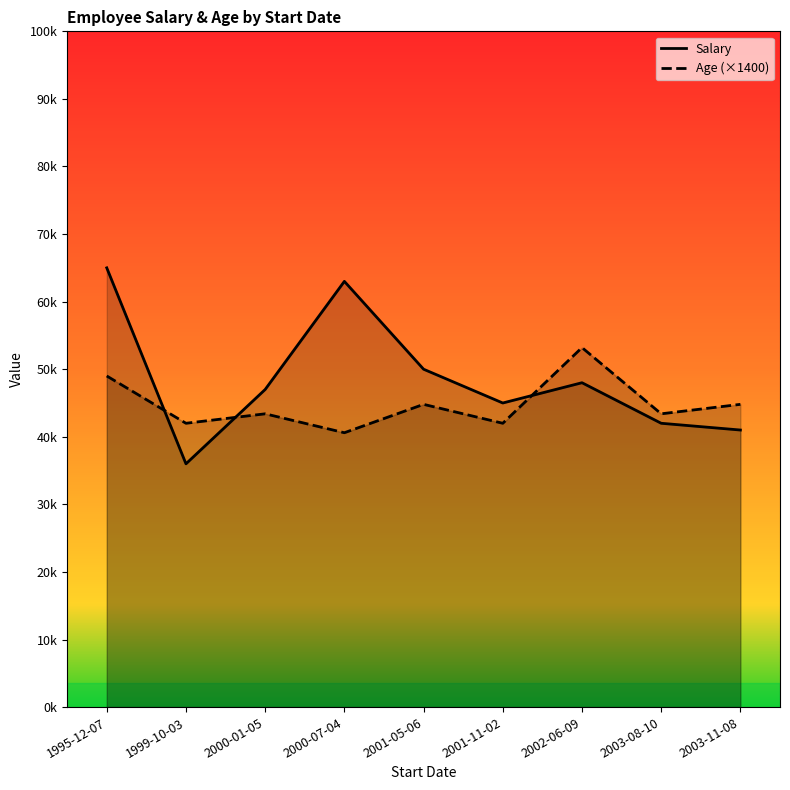

What position from the left is 1999-10-03?

2